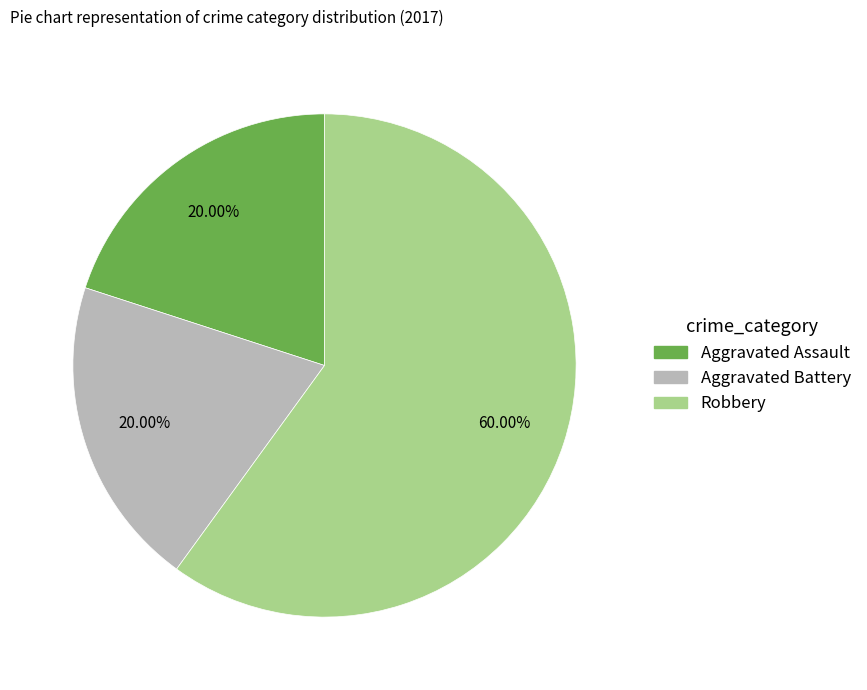

Does any single category account for the majority?

Yes